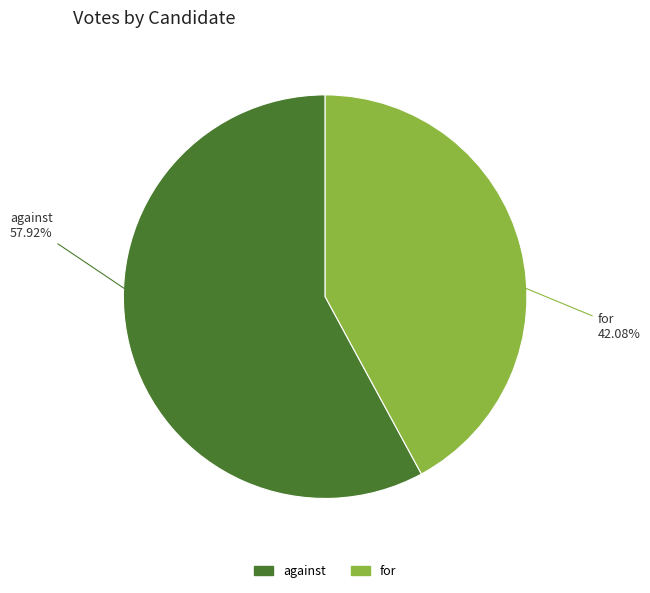

Which category accounts for the majority?

against